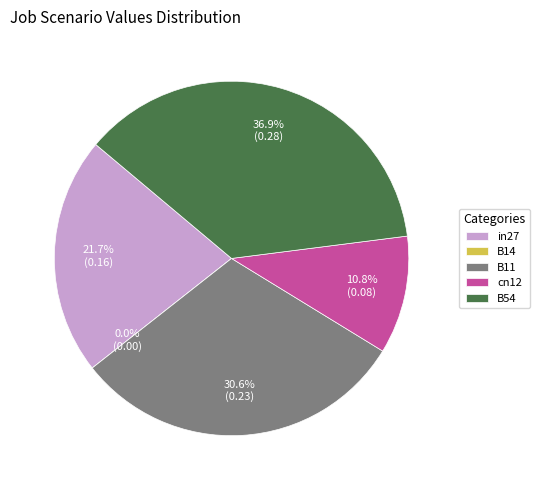

Is it true that B11 is 42% of the pie?

False